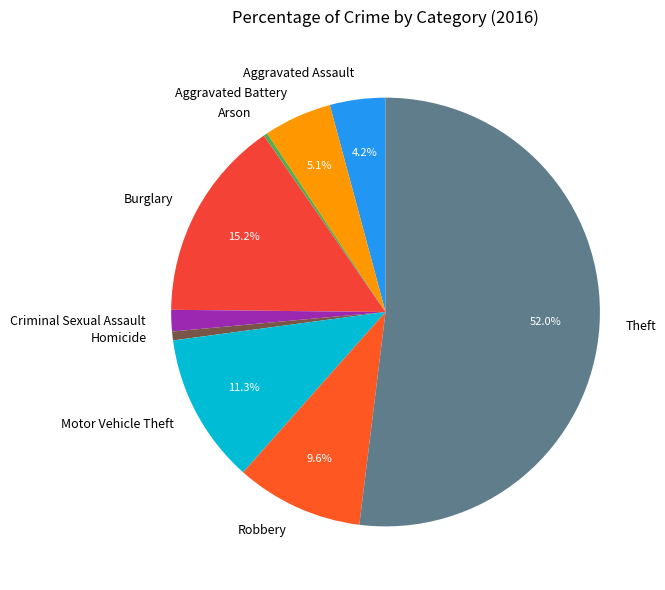

What percentage is the Theft slice, to the nearest percent?

52%